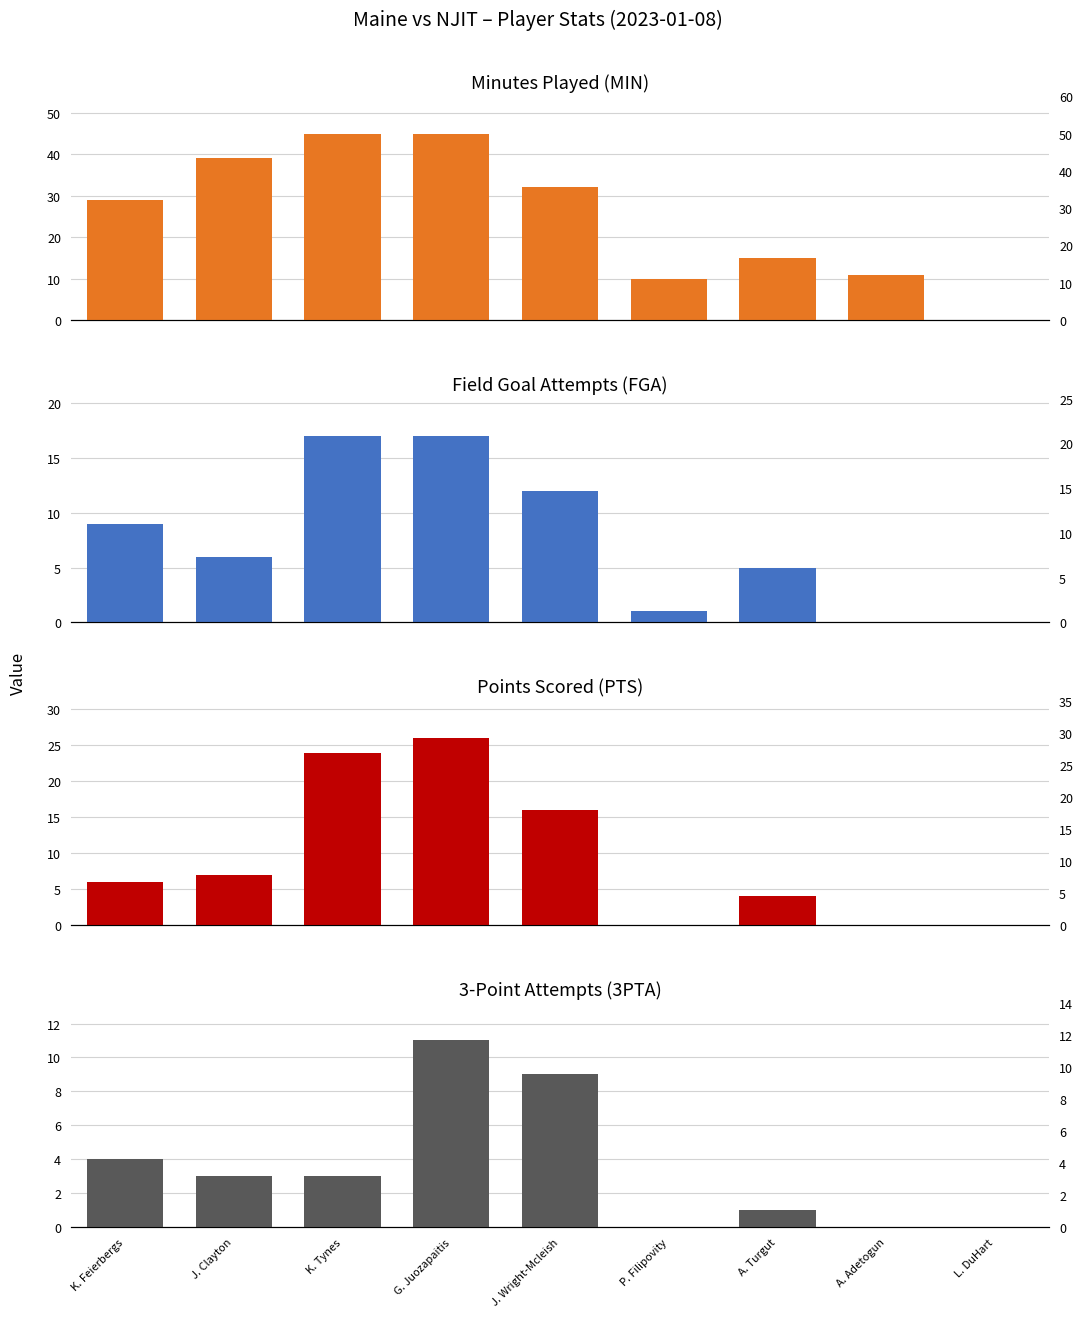

Which has a higher value, J. Wright-Mcleish or A. Turgut?

J. Wright-Mcleish